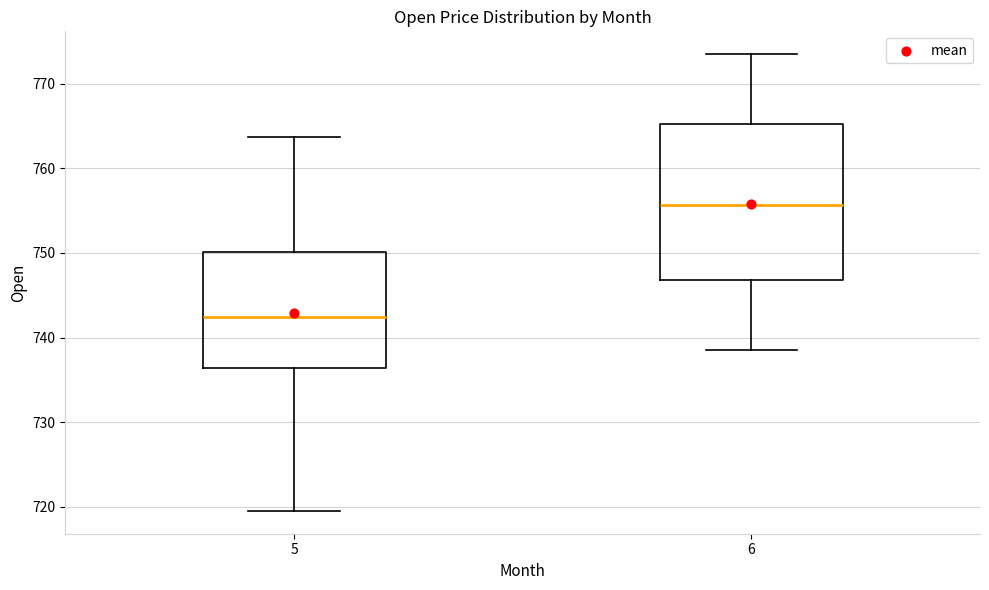

Which box has the highest median line?

6